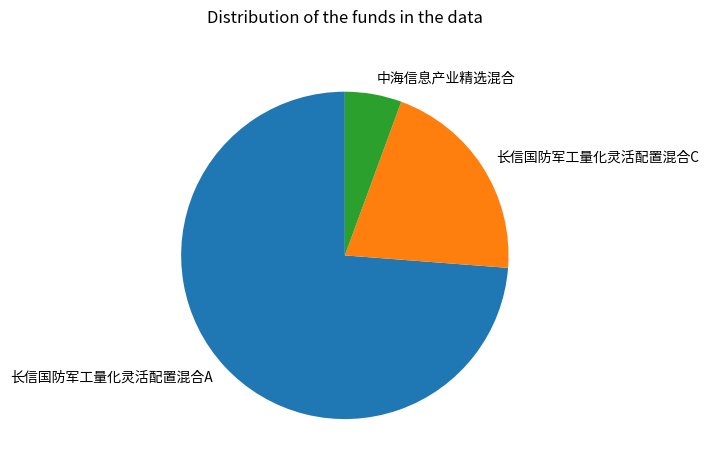

The 长信国防军工量化灵活配置混合A slice represents 74% of the pie. True or false?

True